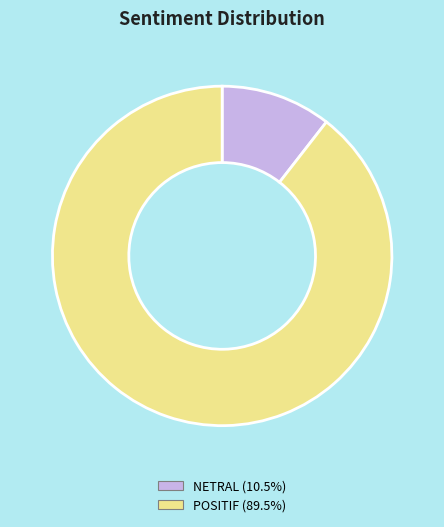

Is there a majority slice in this chart?

Yes